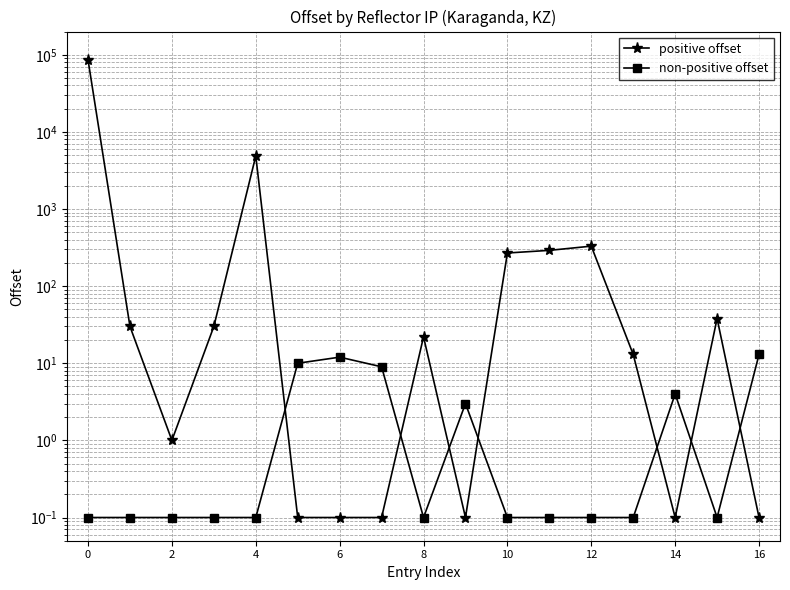

Reading right to left, transcribe all the data shown in this chart.

positive offset: 0.1	38.0	0.1	13.0	330.0	291.0	269.0	0.1	22.0	0.1	0.1	0.1	4873.0	30.0	1.0	30.0	86065.0
non-positive offset: 13.0	0.1	4.0	0.1	0.1	0.1	0.1	3.0	0.1	9.0	12.0	10.0	0.1	0.1	0.1	0.1	0.1